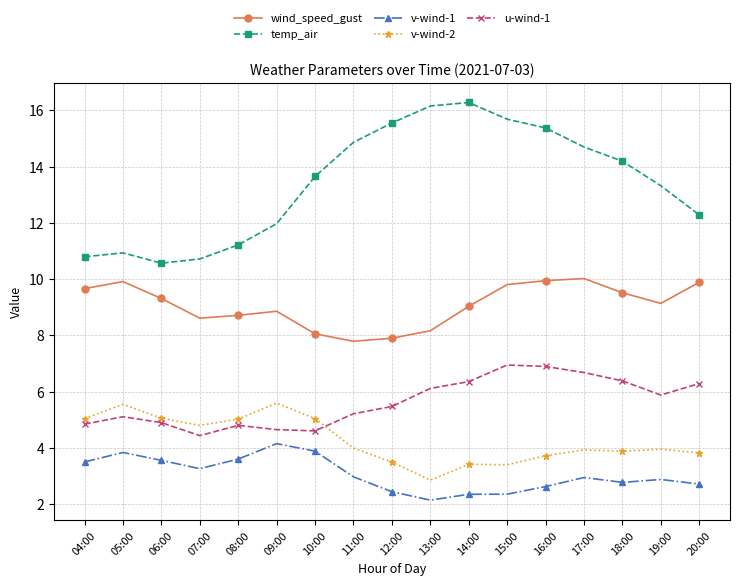

True or false: u-wind-1 and temp_air intersect in this chart.

False